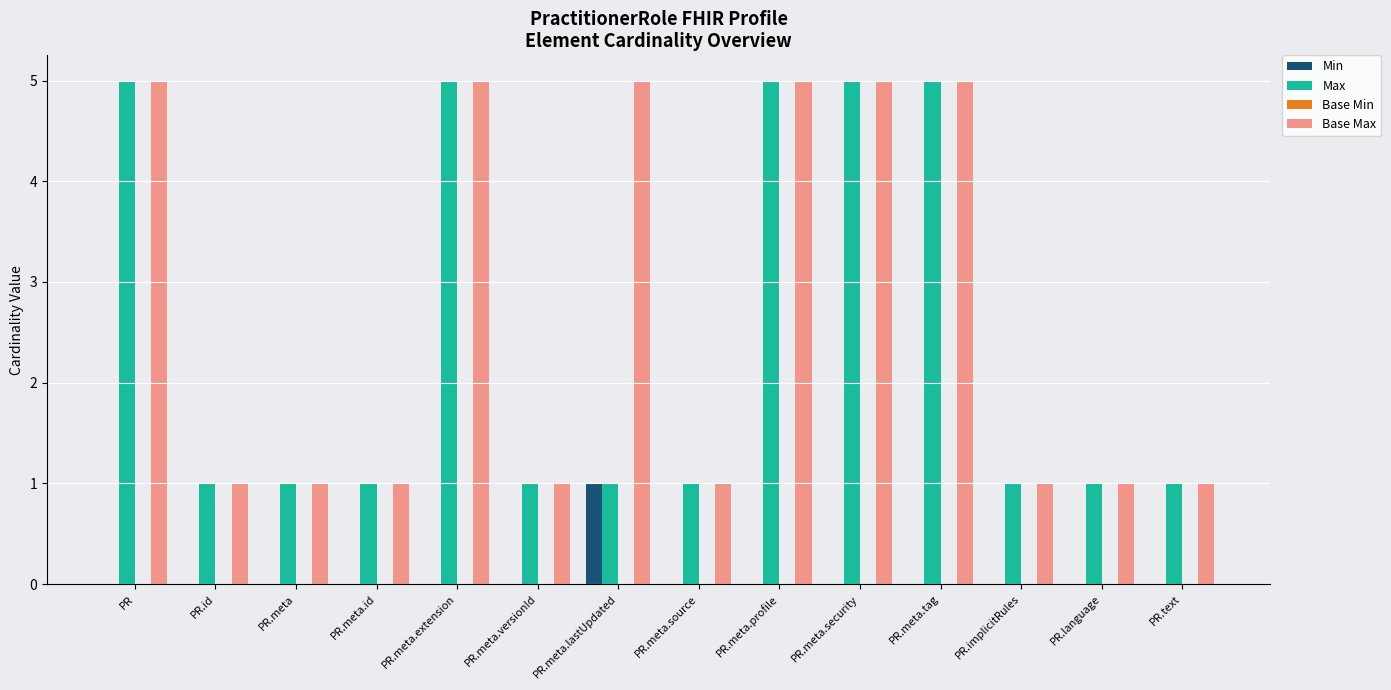

What is the sum of the Base Max values at PR.meta.id and PR.meta.lastUpdated?

6